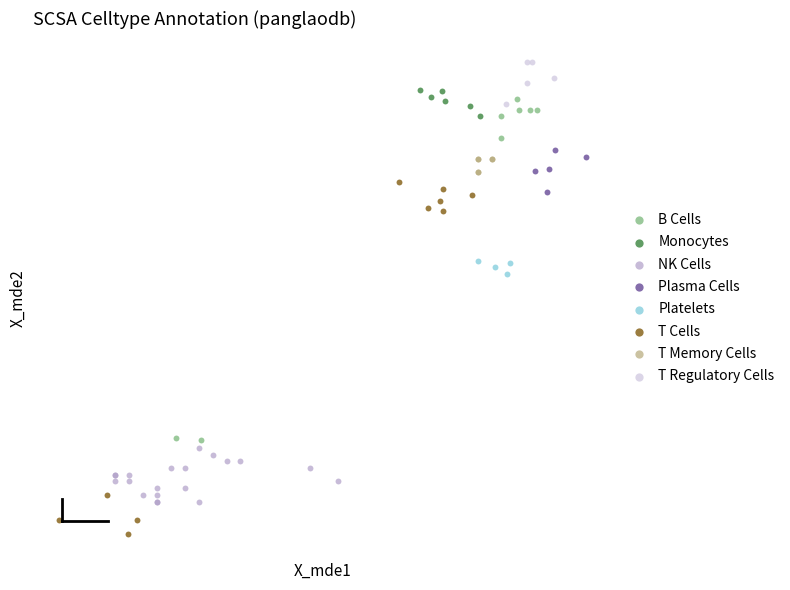

What are all the series names shown in the legend?

B Cells, Monocytes, NK Cells, Plasma Cells, Platelets, T Cells, T Memory Cells, T Regulatory Cells